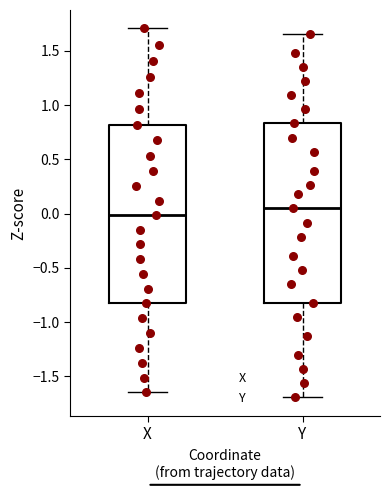

Which box's median line is the lowest?

X